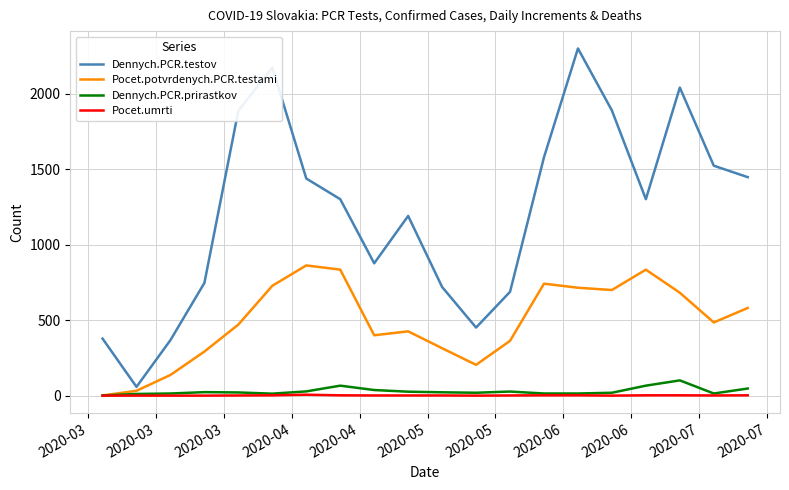

True or false: Dennych.PCR.prirastkov and Dennych.PCR.testov intersect in this chart.

False